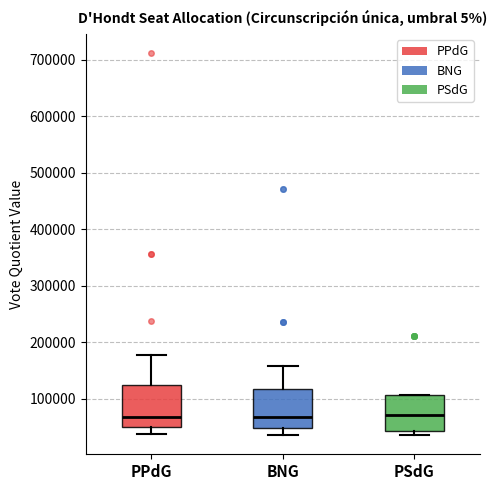

Where does the median line of the box for PSdG sit on the y-axis? The values are not printed on the chart, so give them approximately, as read against the axis.

70000